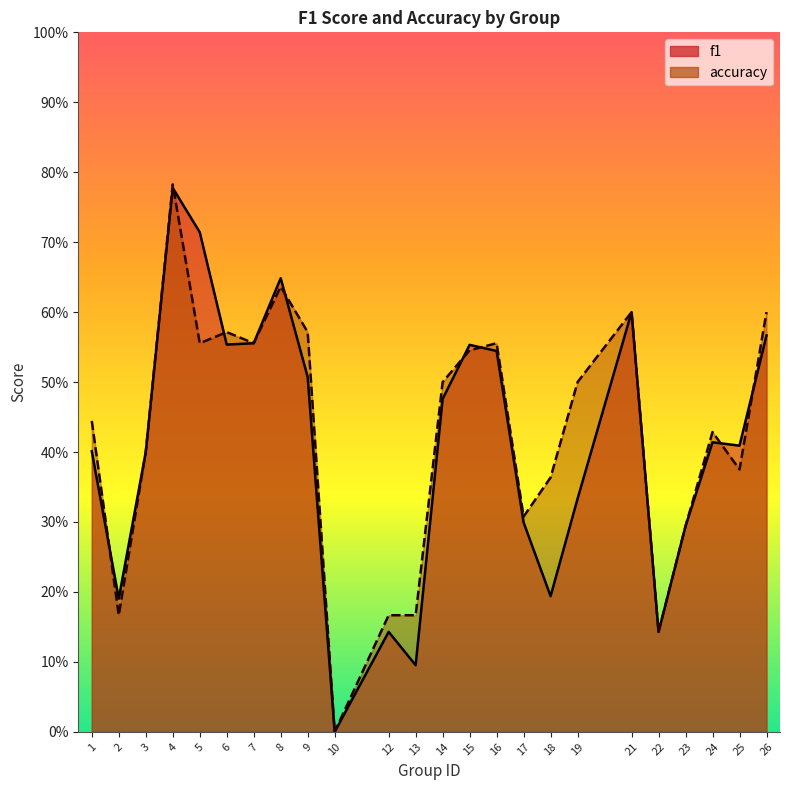

Reading left to right, what are all the values shown in this chart?

f1: 0.4	0.2	0.4	0.8	0.7	0.6	0.6	0.6	0.5	0.0	0.1	0.1	0.5	0.6	0.5	0.3	0.2	0.3	0.6	0.1	0.3	0.4	0.4	0.6
accuracy: 0.4	0.2	0.4	0.8	0.6	0.6	0.6	0.6	0.6	0.0	0.2	0.2	0.5	0.5	0.6	0.3	0.4	0.5	0.6	0.1	0.3	0.4	0.4	0.6